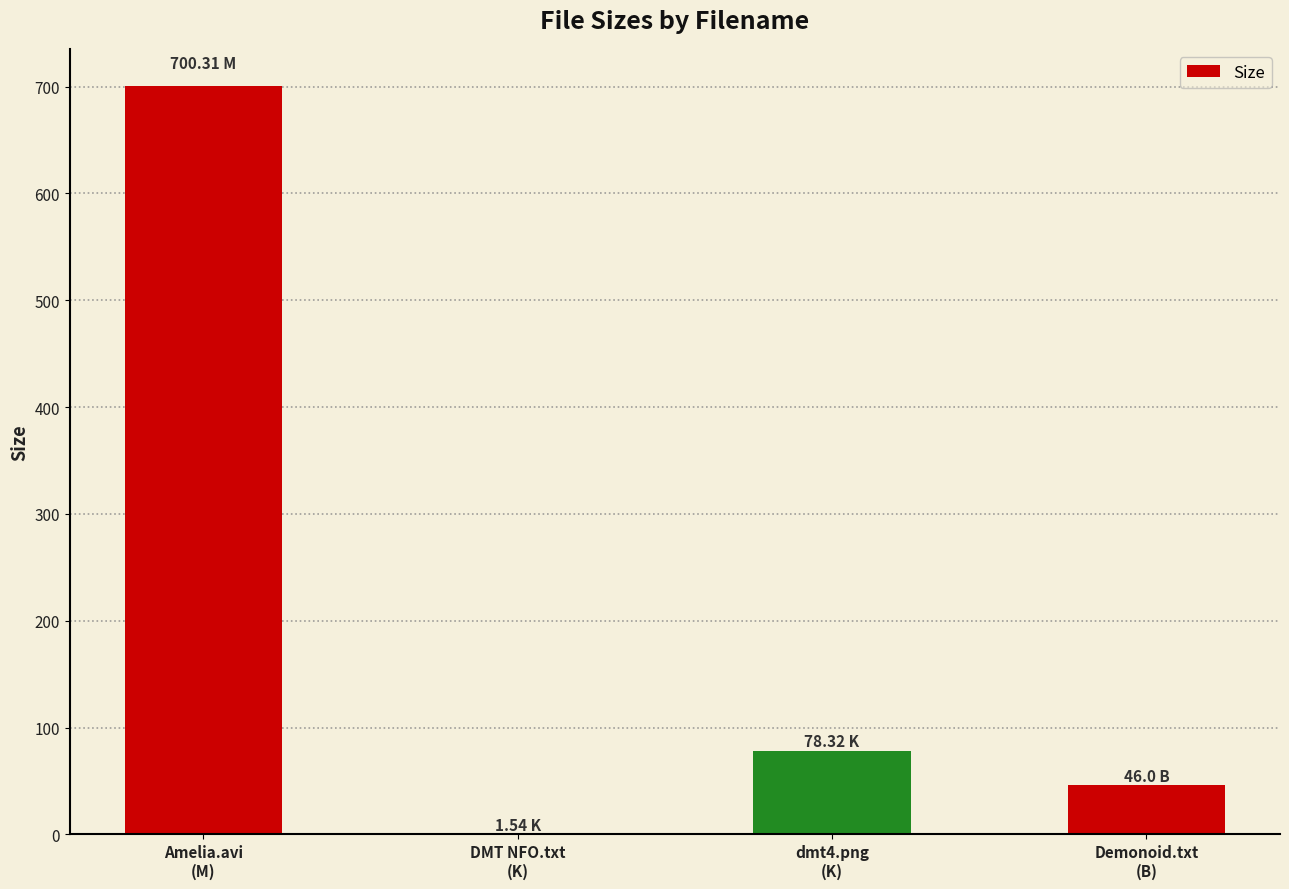

What is the sum of all values?

826.2